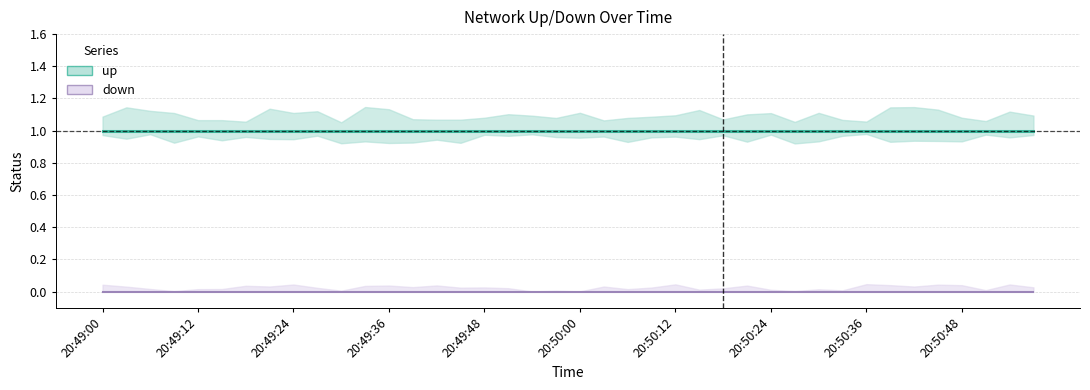

What are all the series names shown in the legend?

up, down